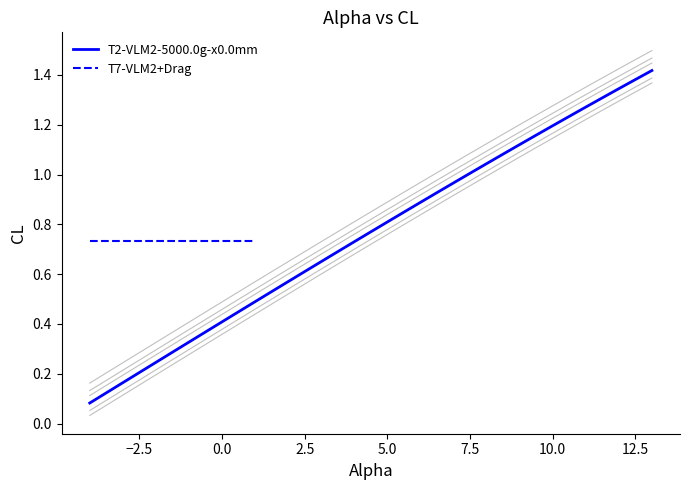

The T2-VLM2-5000.0g-x0.0mm series shows 1.0 at 7.5. True or false?

True